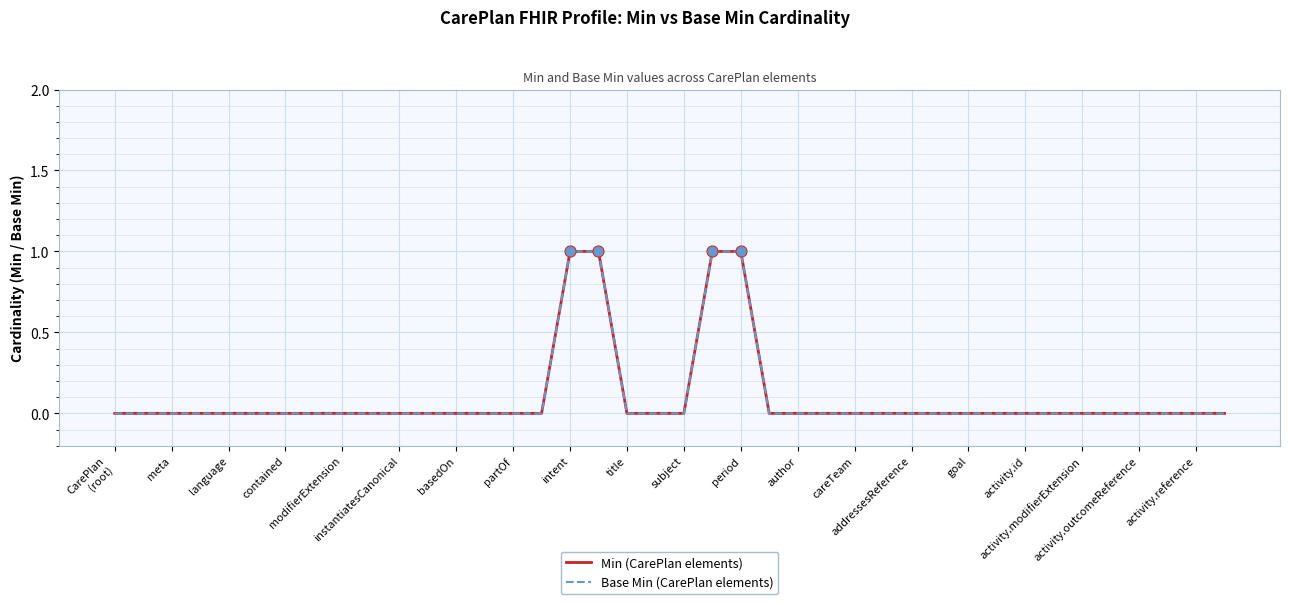

Is this an area chart (filled region under the line)?

No